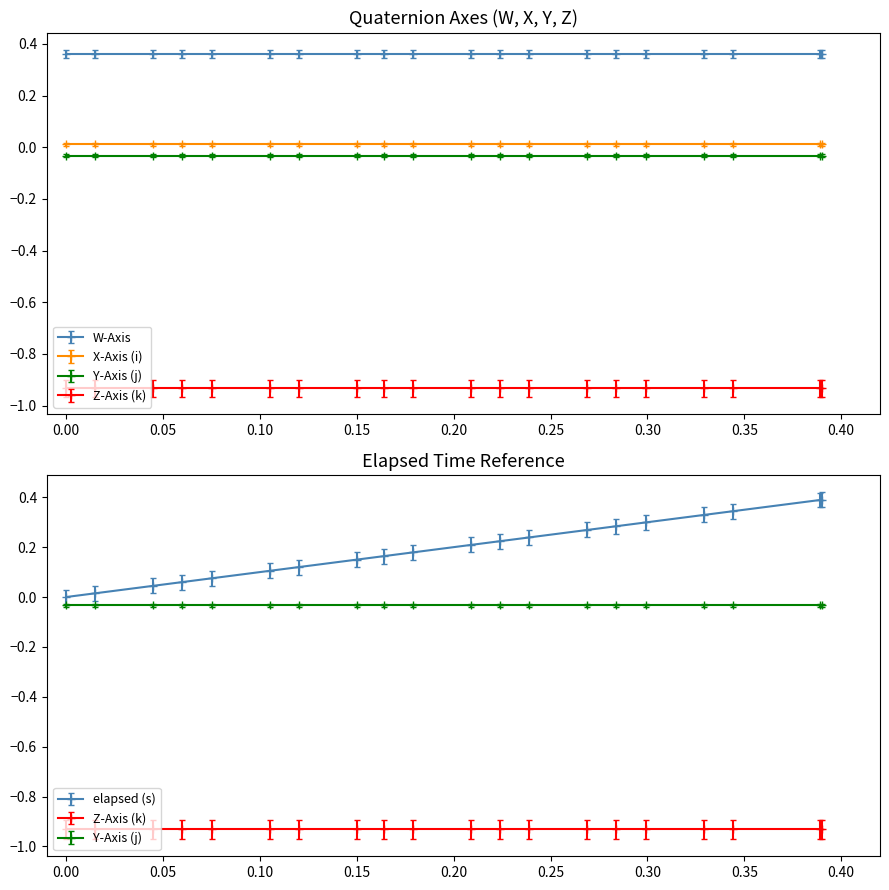

Which series has the largest total across all categories?

elapsed (s)